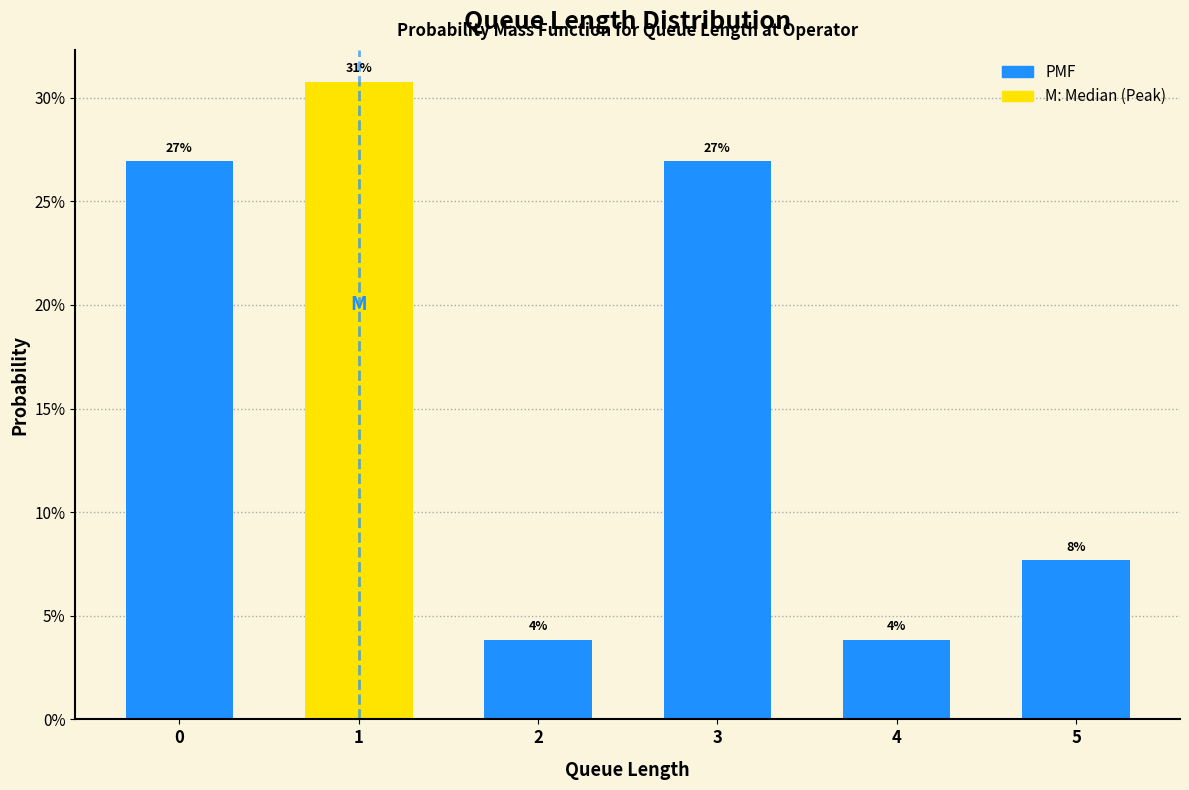

How many bars are there in total?

6